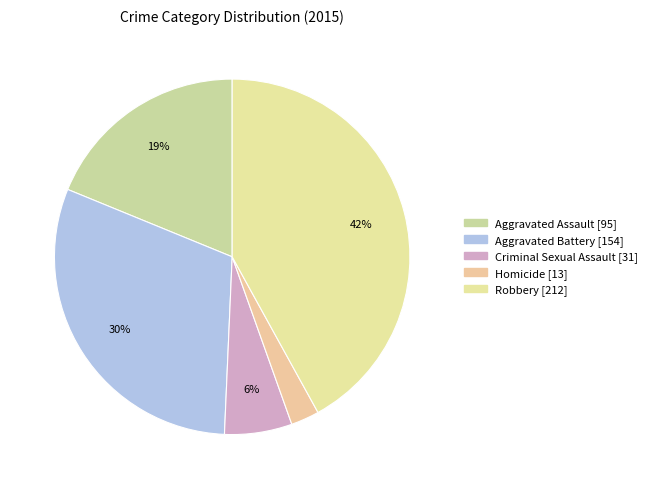

Which slice is the largest?

Robbery